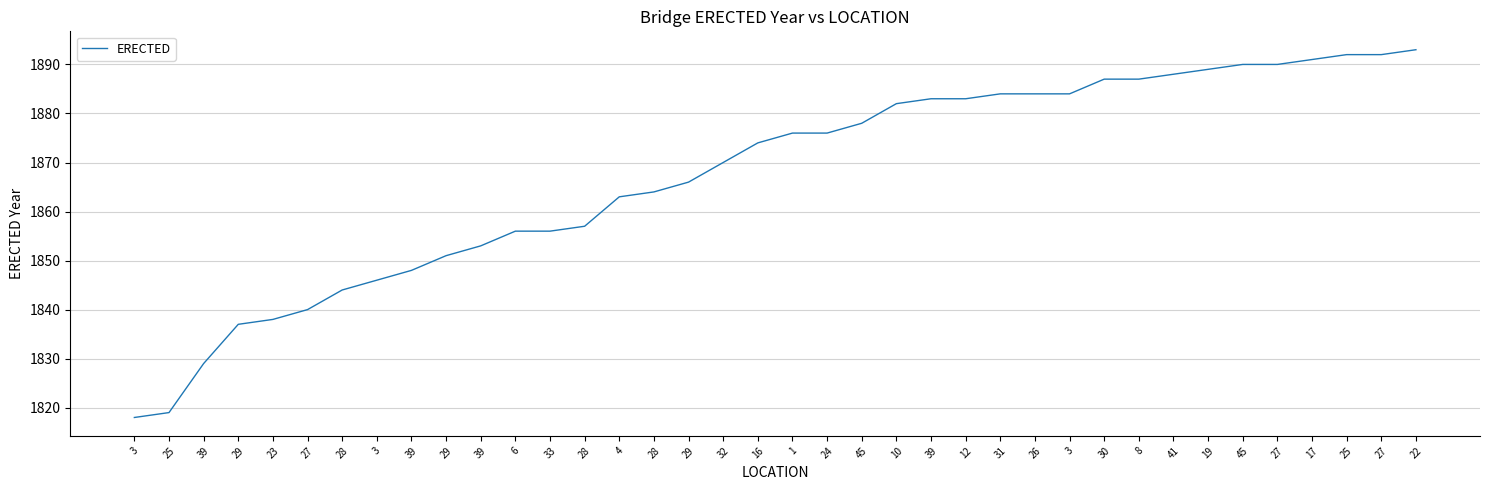

Is this an area chart (filled region under the line)?

No